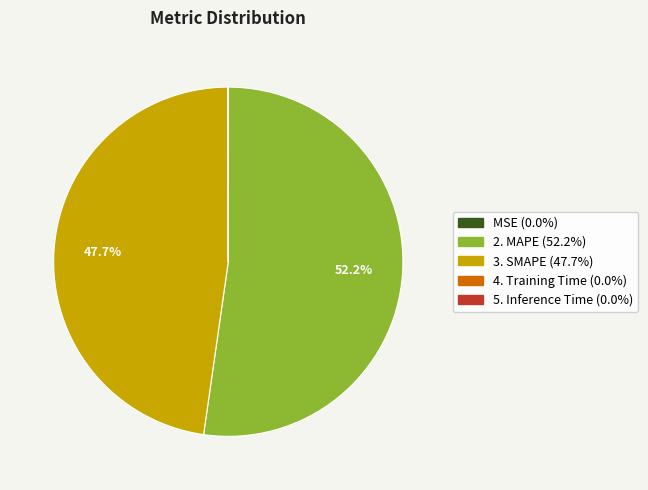

Is there a majority slice in this chart?

Yes